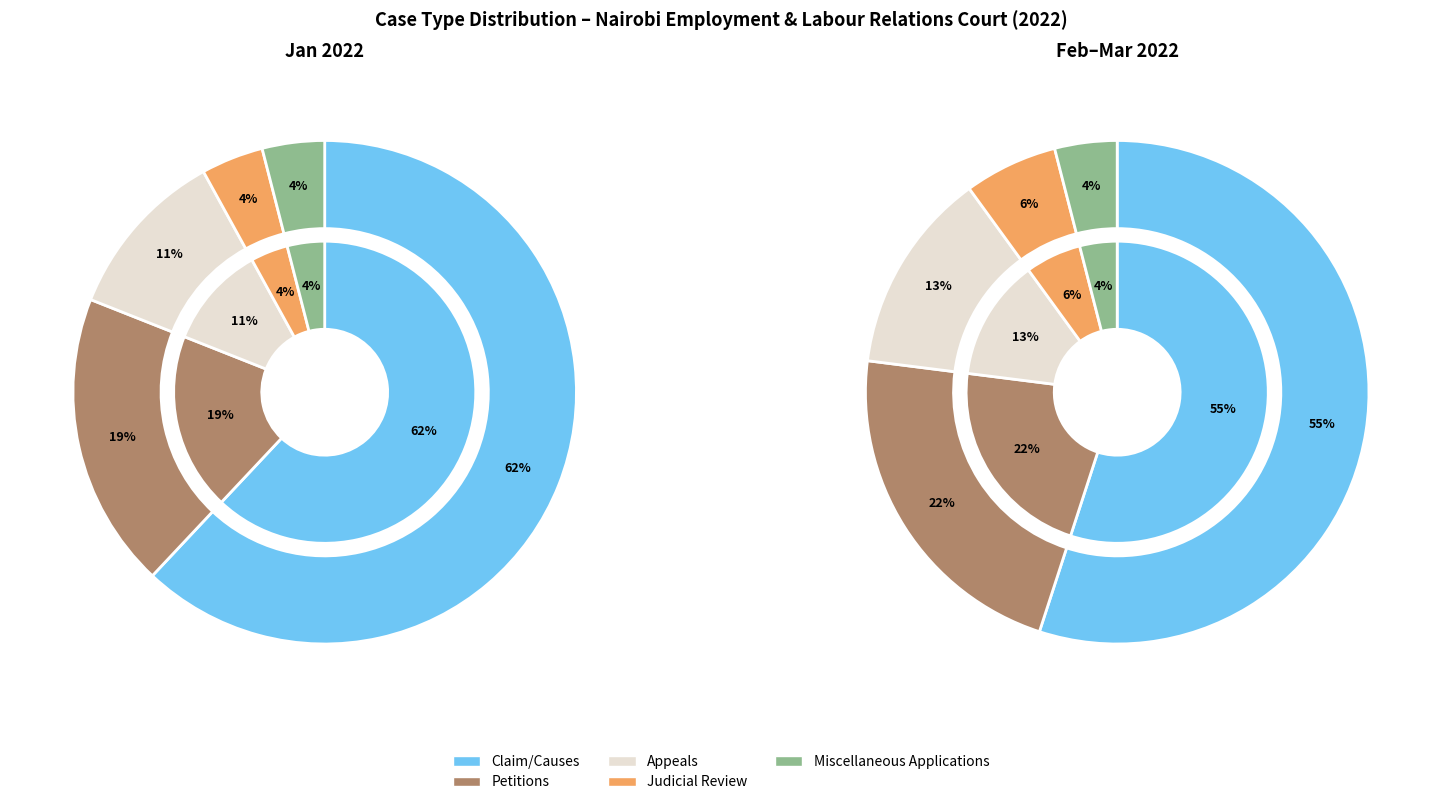

What is the majority slice?

Claim/Causes